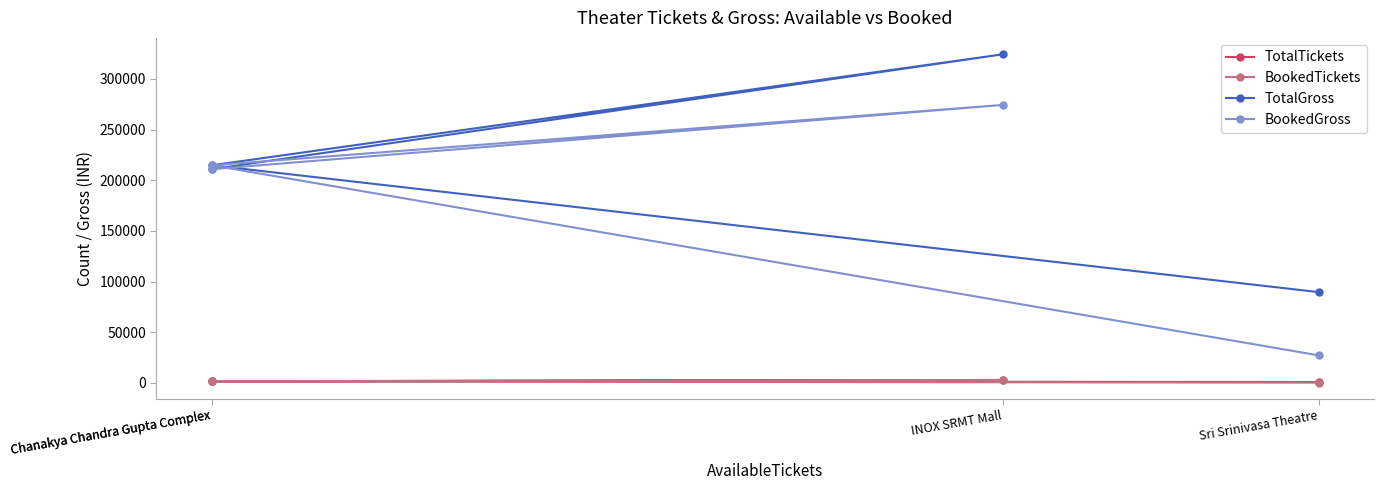

Which label corresponds to the largest value in the chart?

INOX SRMT Mall